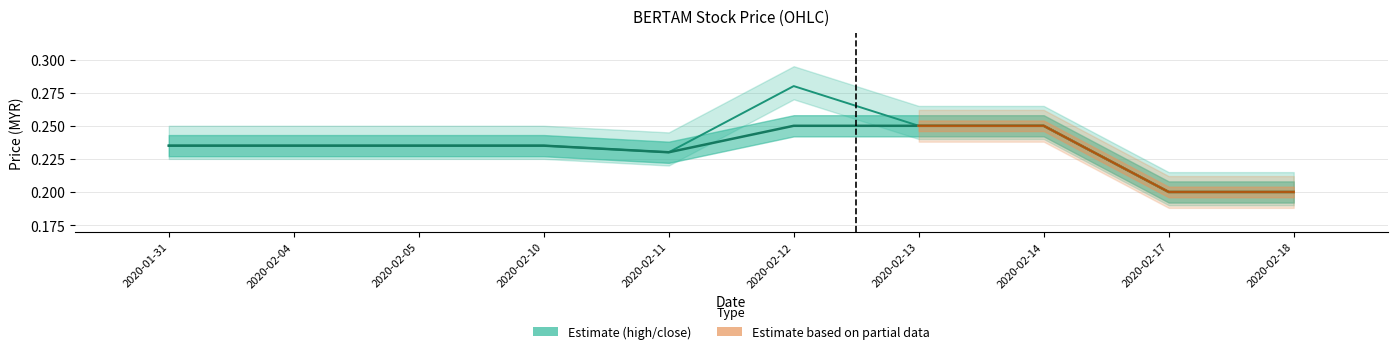

The value of high at 2020-01-31 is 0.0. True or false?

False